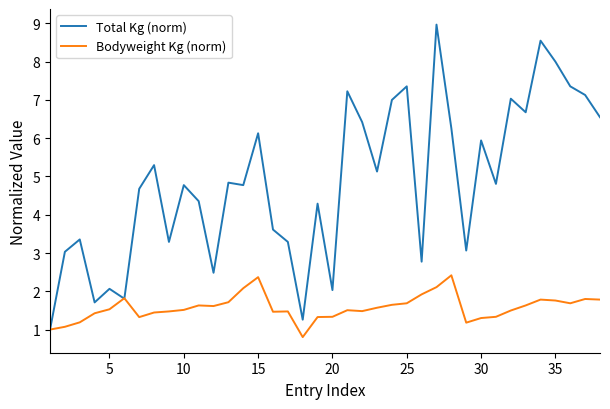

List the series in order of their overall mean, lowest first.

Bodyweight Kg (norm), Total Kg (norm)